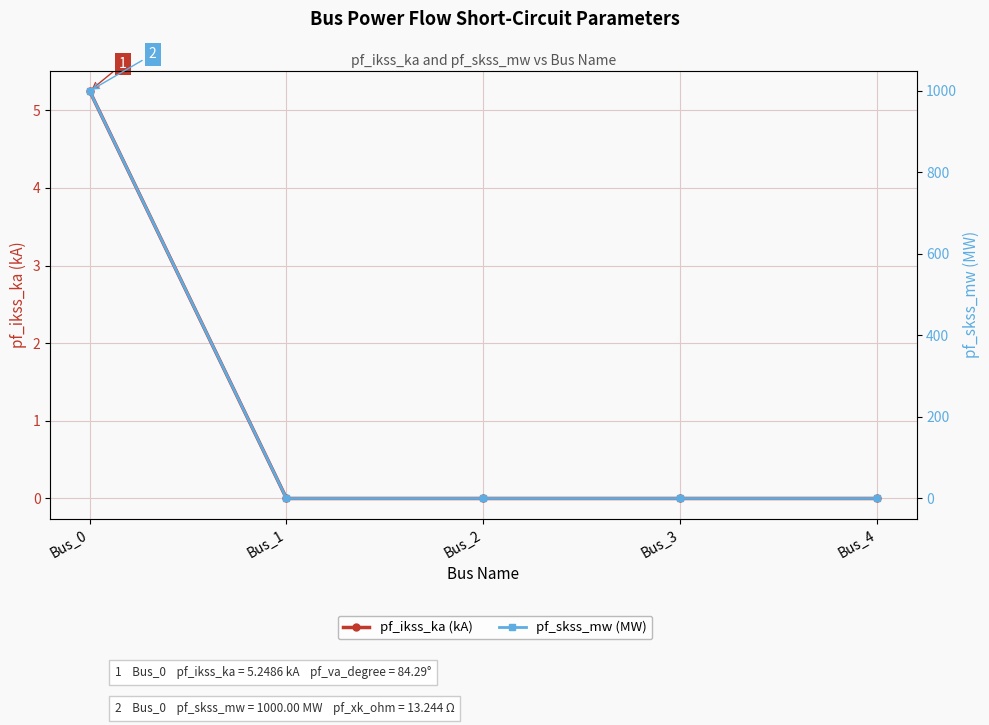

The value of pf_ikss_ka (kA) at Bus_4 is 2.4. True or false?

False